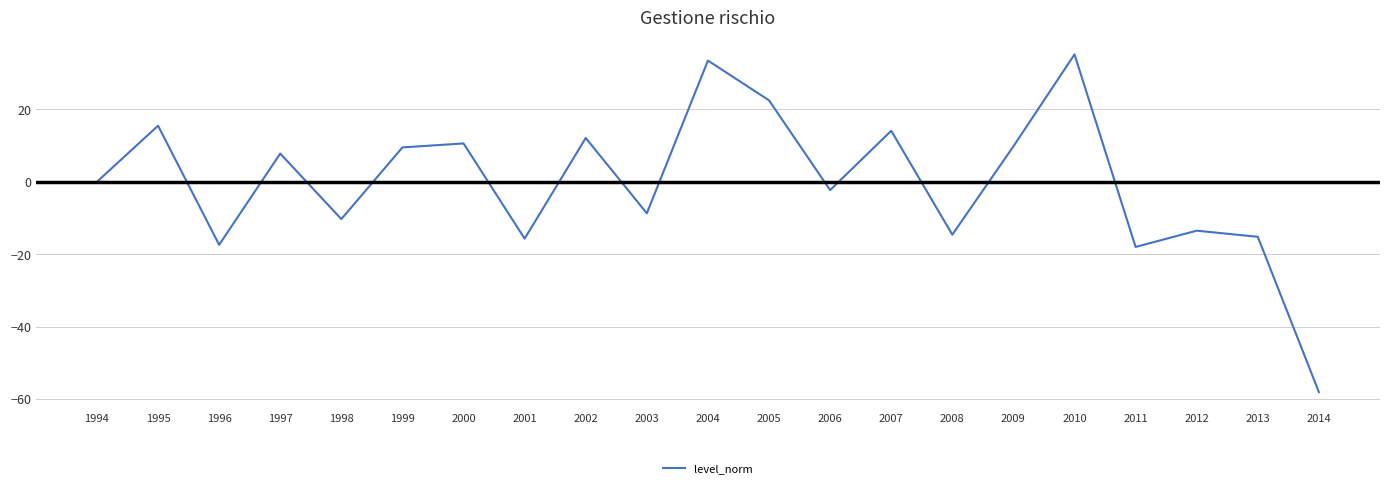

What is the change in value from 1995 to 2001?

-31.2